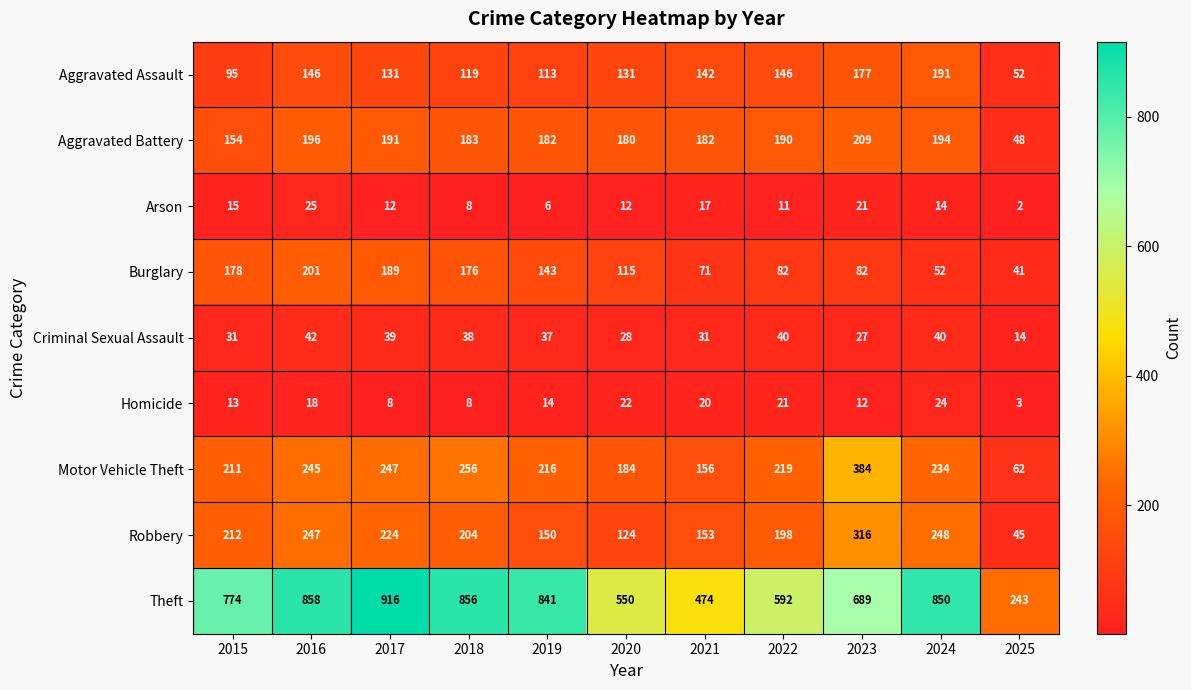

What is the average value of the Aggravated Battery series?

174